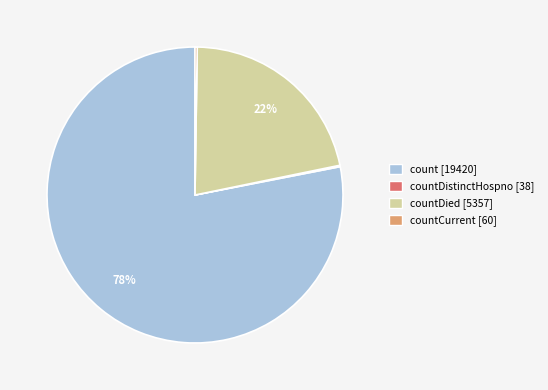

To the nearest percent, what is the average slice percentage?

25%